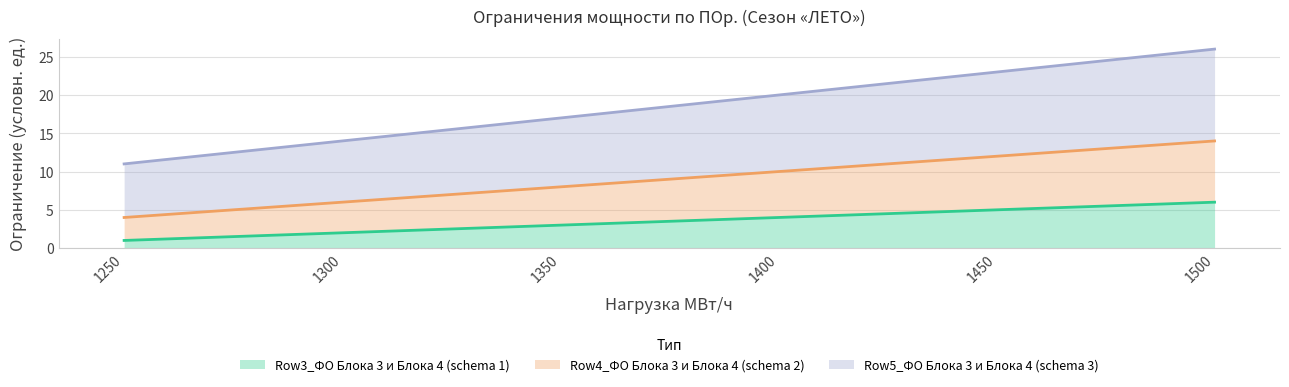

Is it true that Row3_ФО Блока 3 и Блока 4 (schema 1) equals 5 at 1450?

True